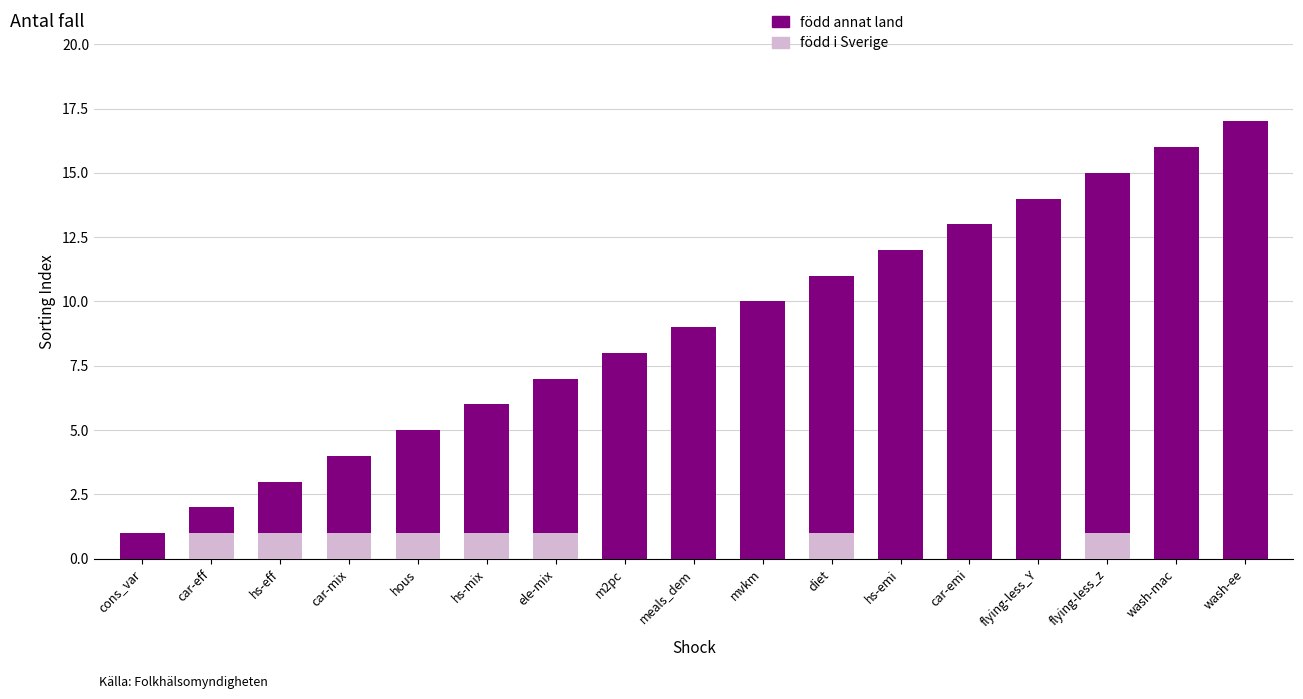

At which category is the sum across all series the highest?

wash-ee